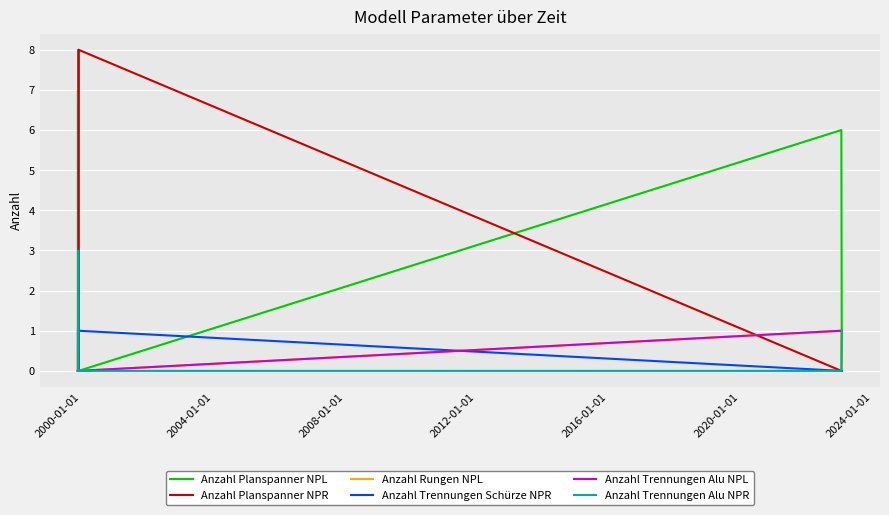

What is the greatest value displayed?

8